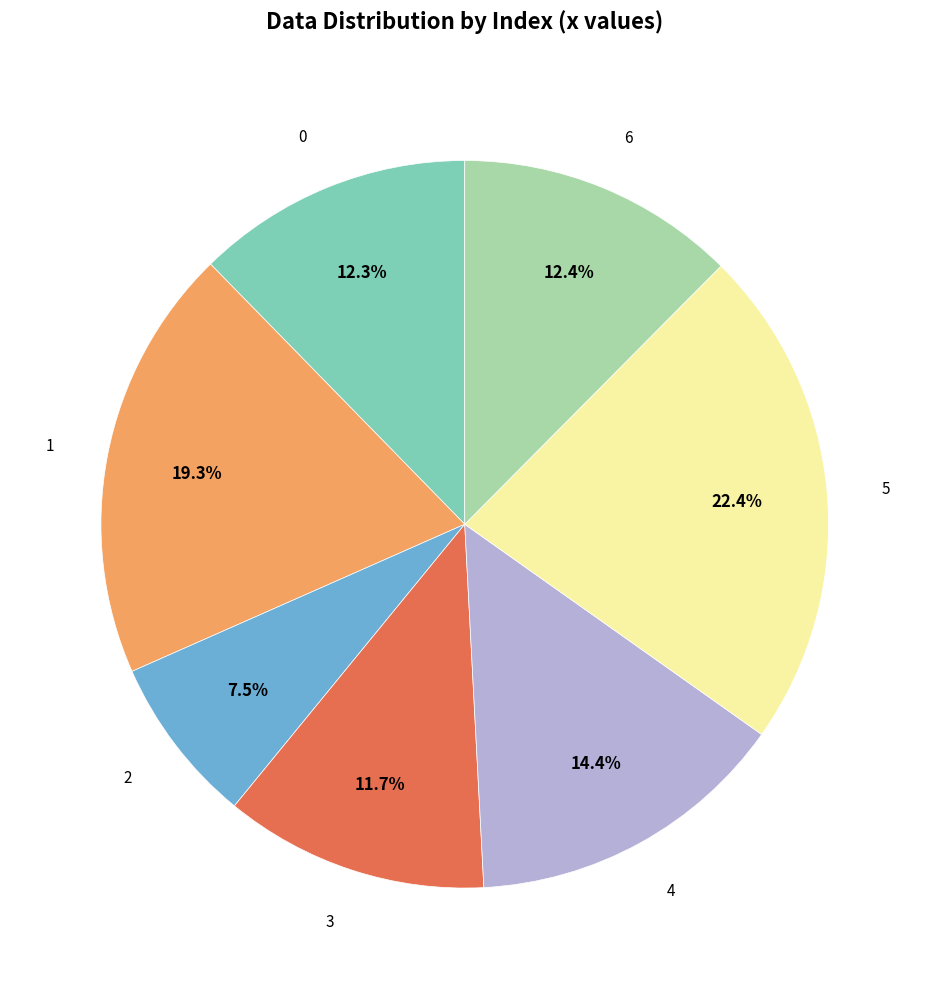

Between 2 and 1, which is larger?

1